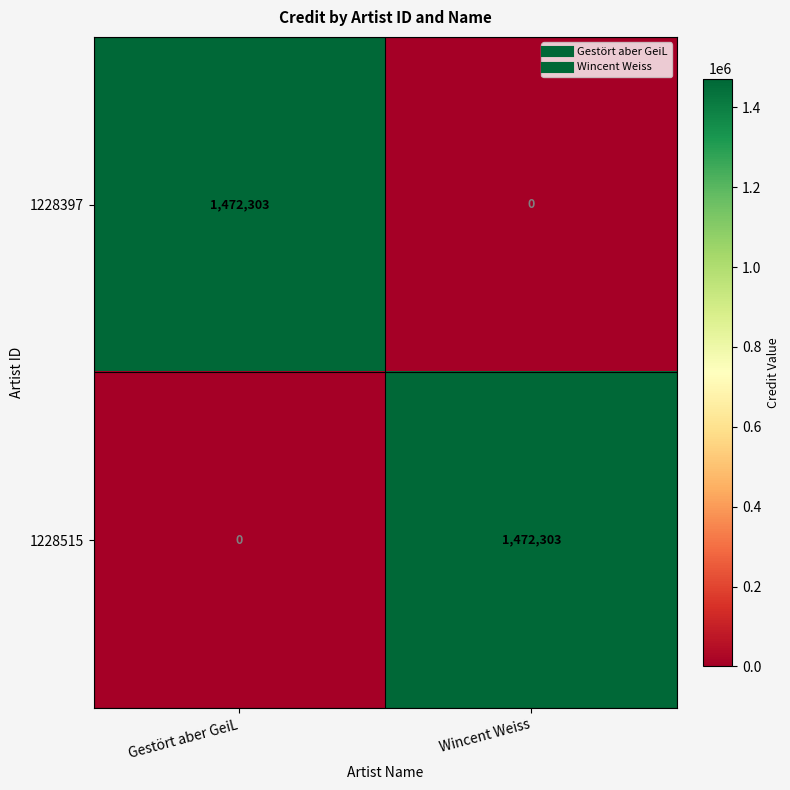

Is the value of 1228515 at Wincent Weiss greater than the value of 1228397 at Wincent Weiss?

Yes